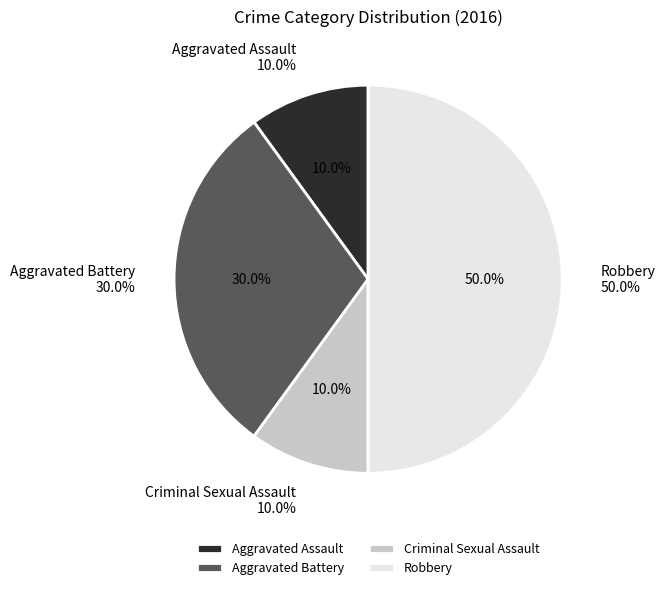

Which has a higher value, Robbery or Aggravated Battery?

Robbery